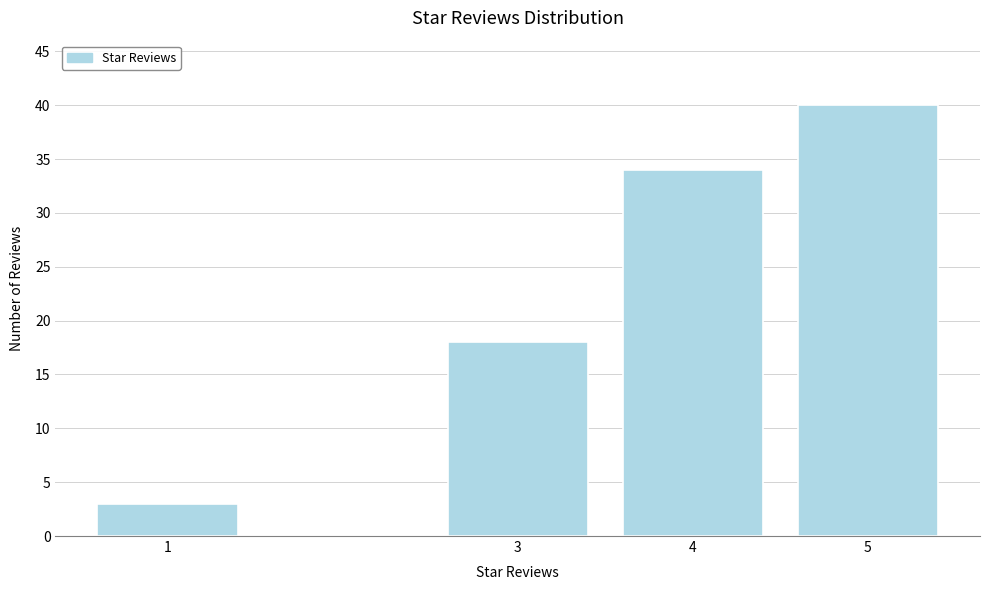

Reading left to right, extract all data points from this chart.

1=3	3=18	4=34	5=40